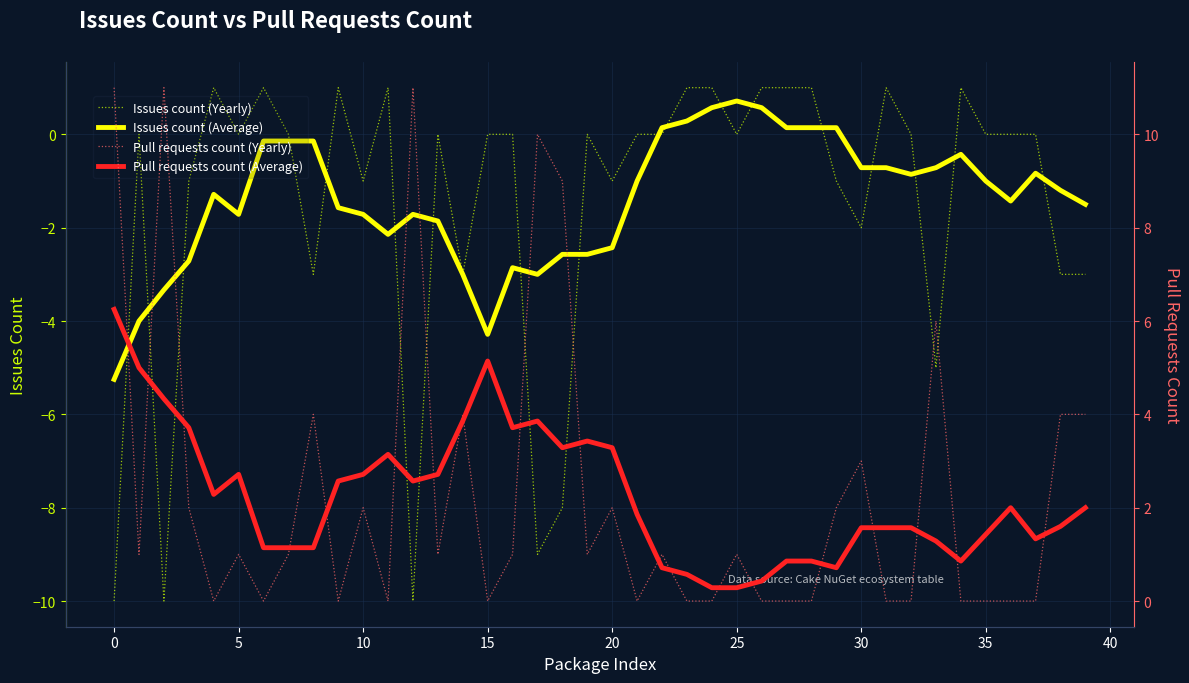

What is the minimum value shown in the chart?

-10.0